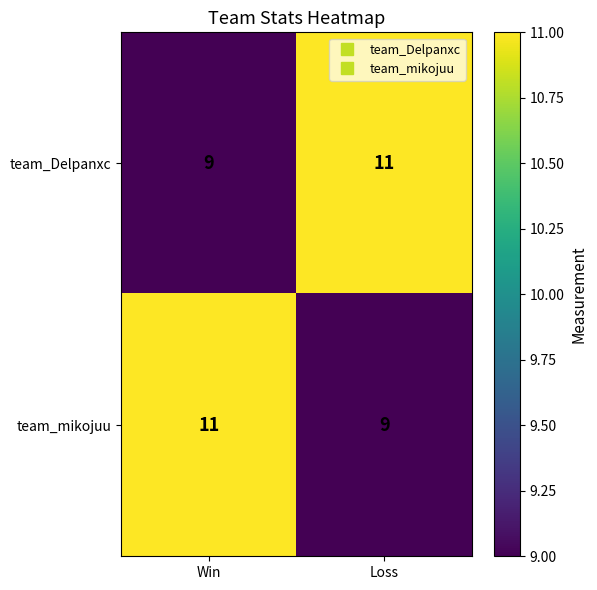

Is it true that team_Delpanxc equals 5 at Win?

False